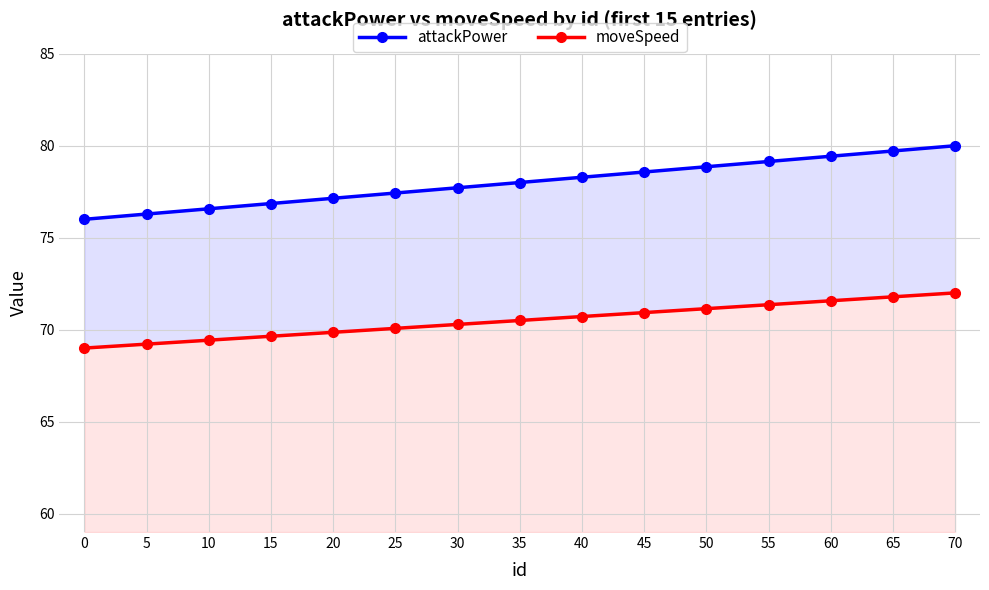

True or false: attackPower and moveSpeed cross at least once.

False